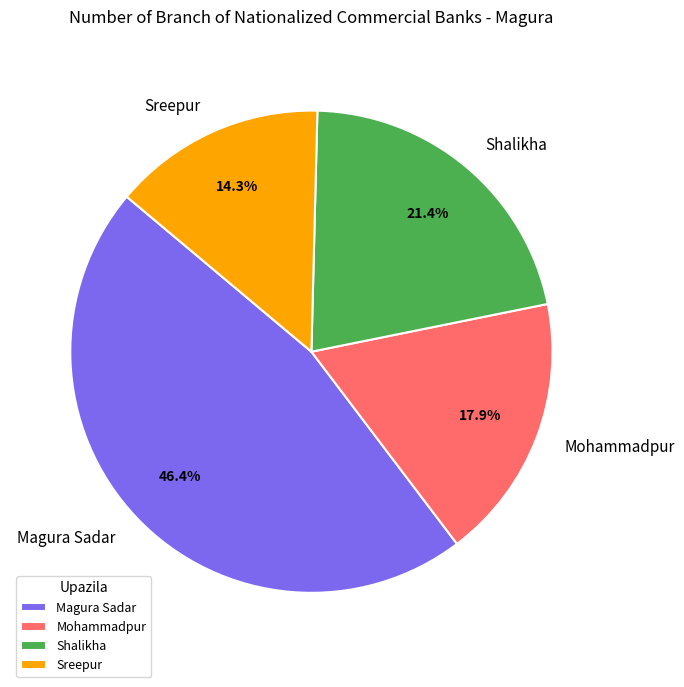

True or false: Mohammadpur accounts for 18% of the total.

True